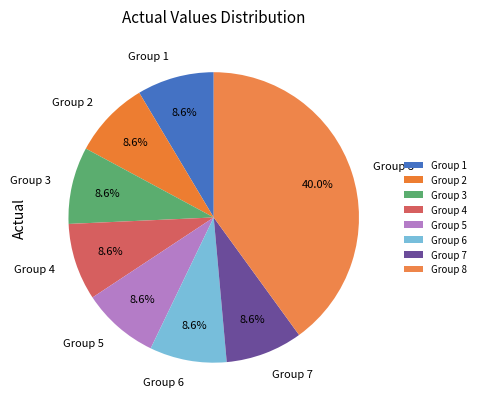

Does any single category account for the majority?

No